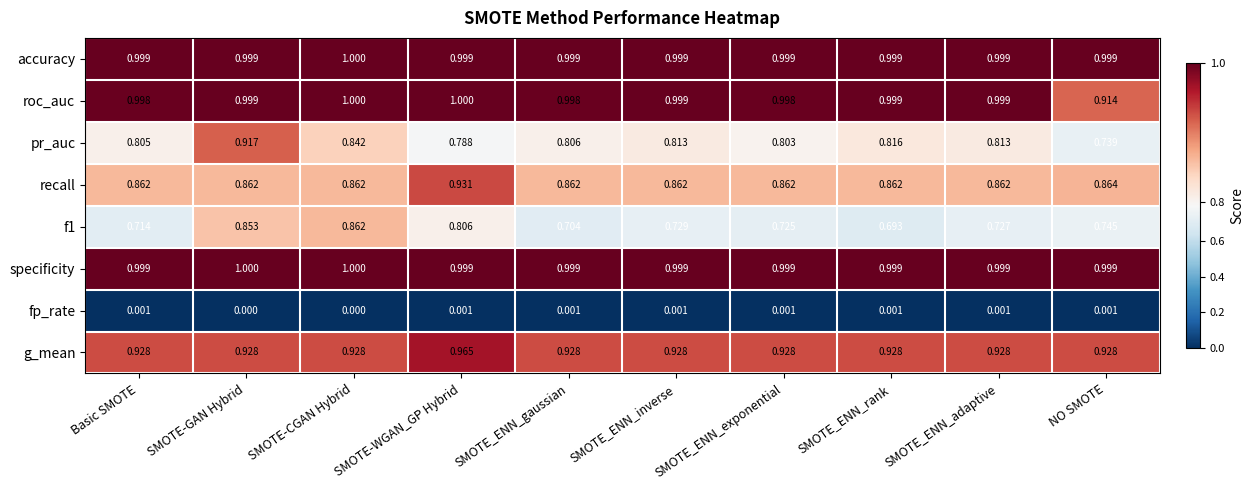

At which label does g_mean reach its peak?

SMOTE-WGAN_GP Hybrid